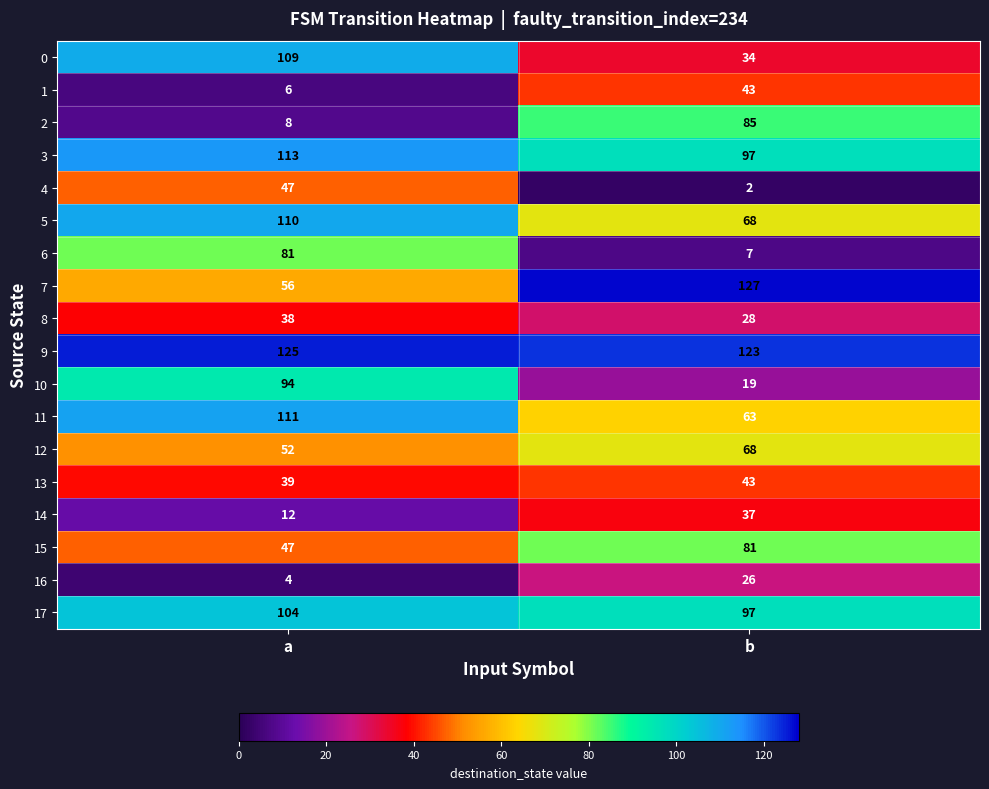

Which label corresponds to the smallest value in the chart?

b